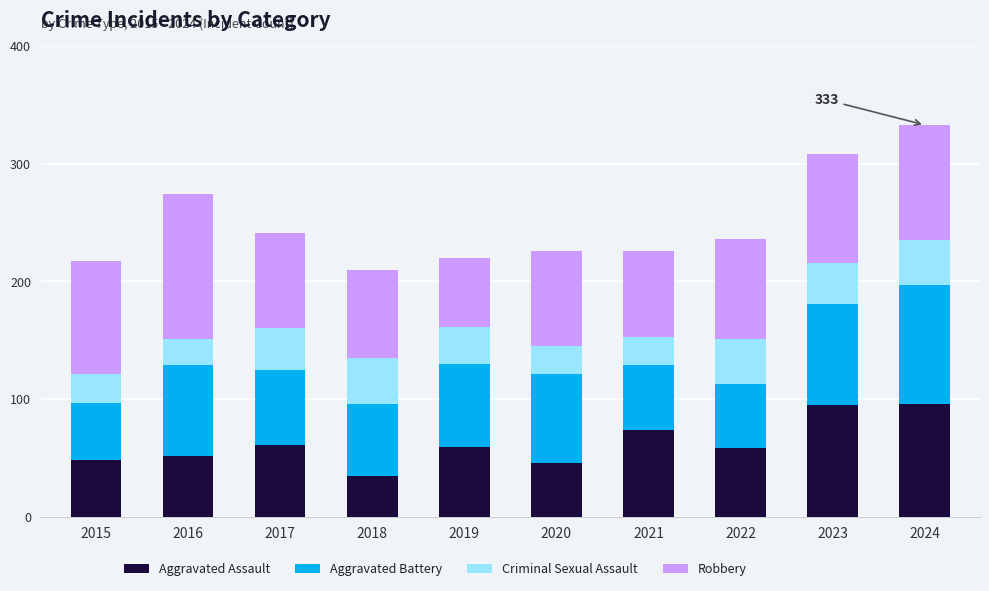

What is the difference between the Aggravated Assault values at 2023 and 2017?

34